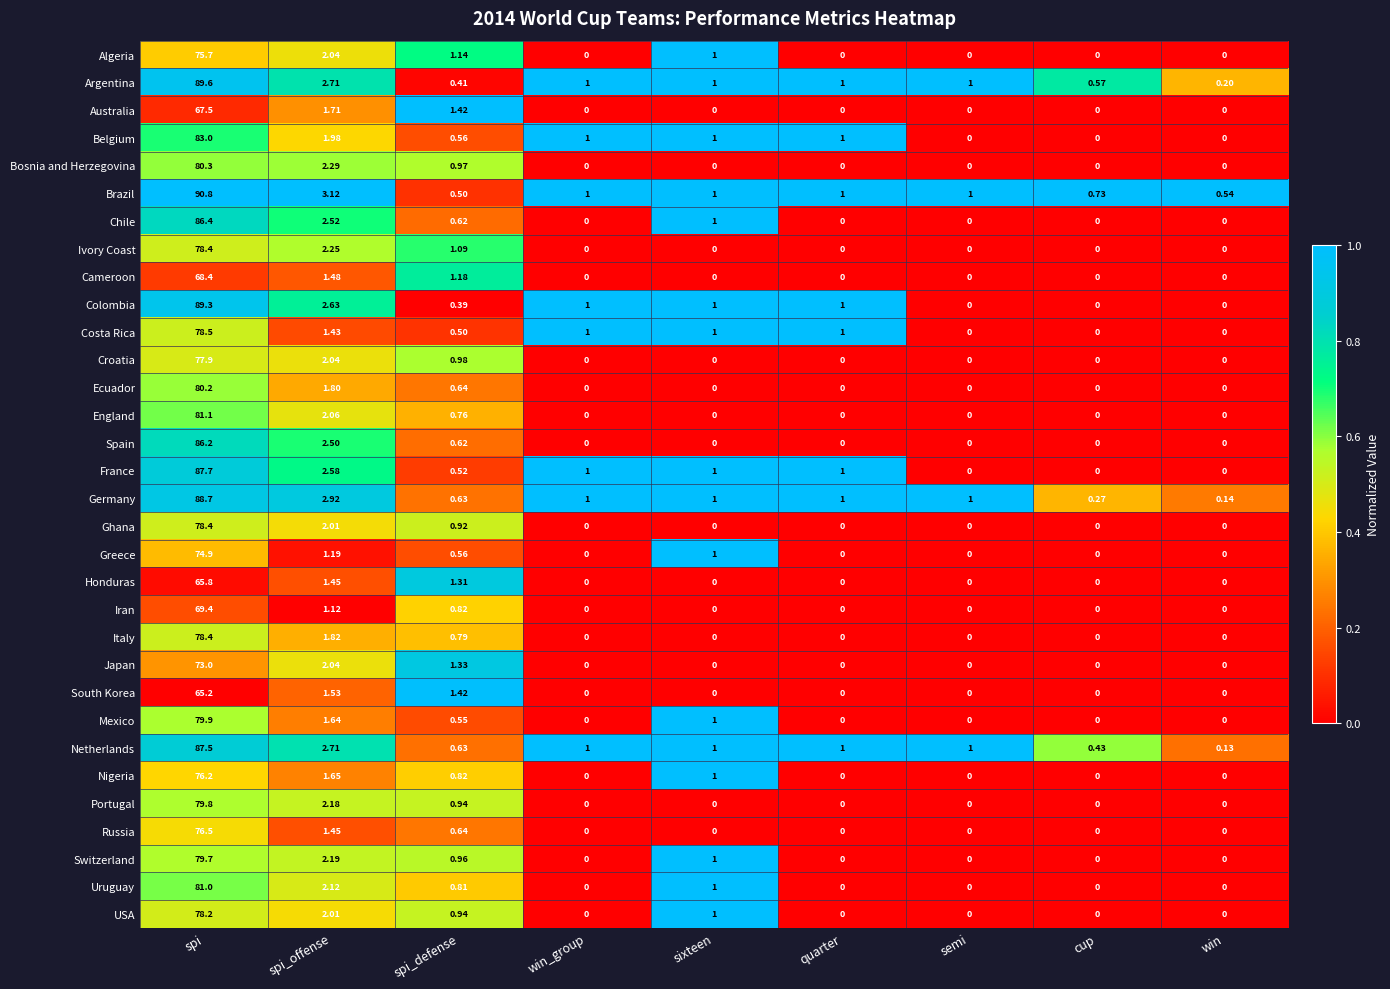

At which label is England closest to 40?

spi_offense